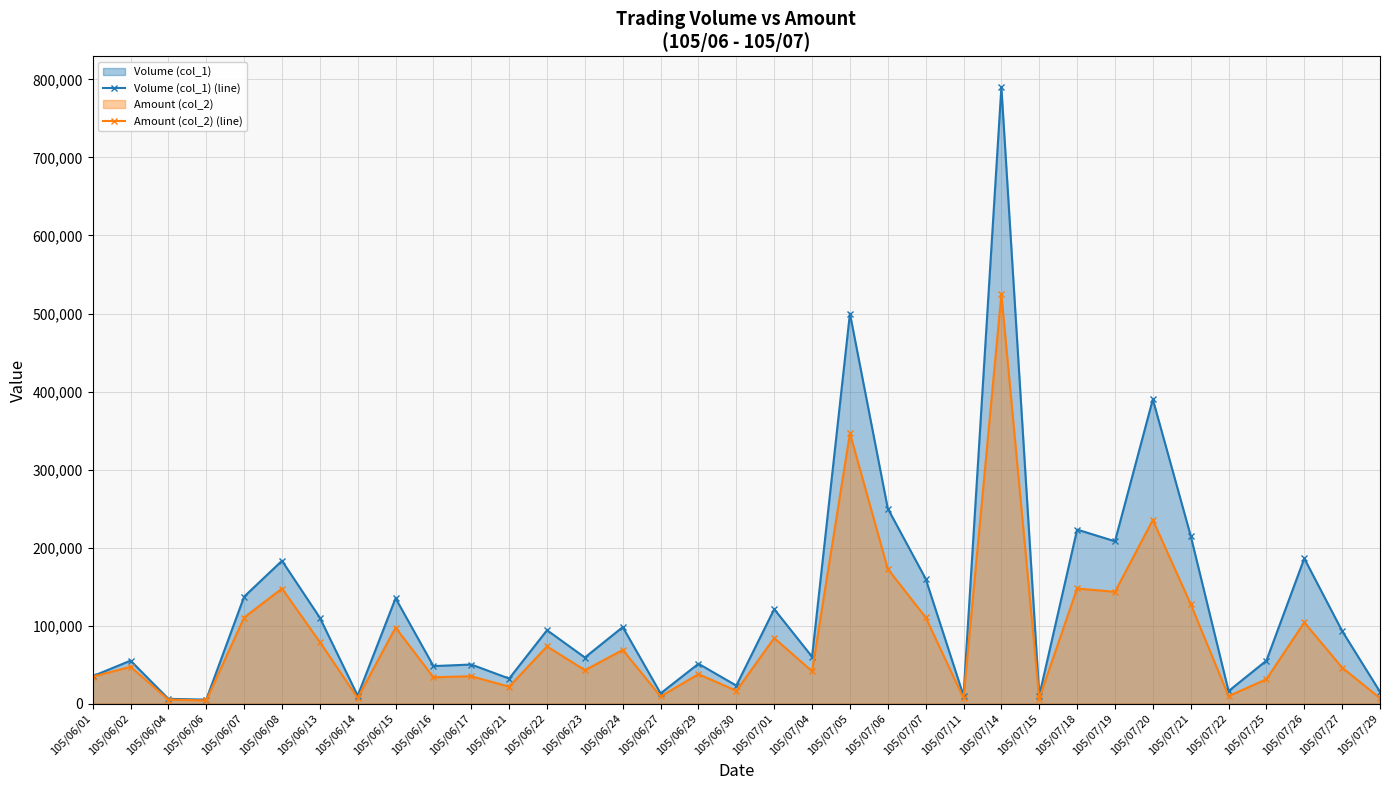

What is the total value across all series at 105/07/15?

16400